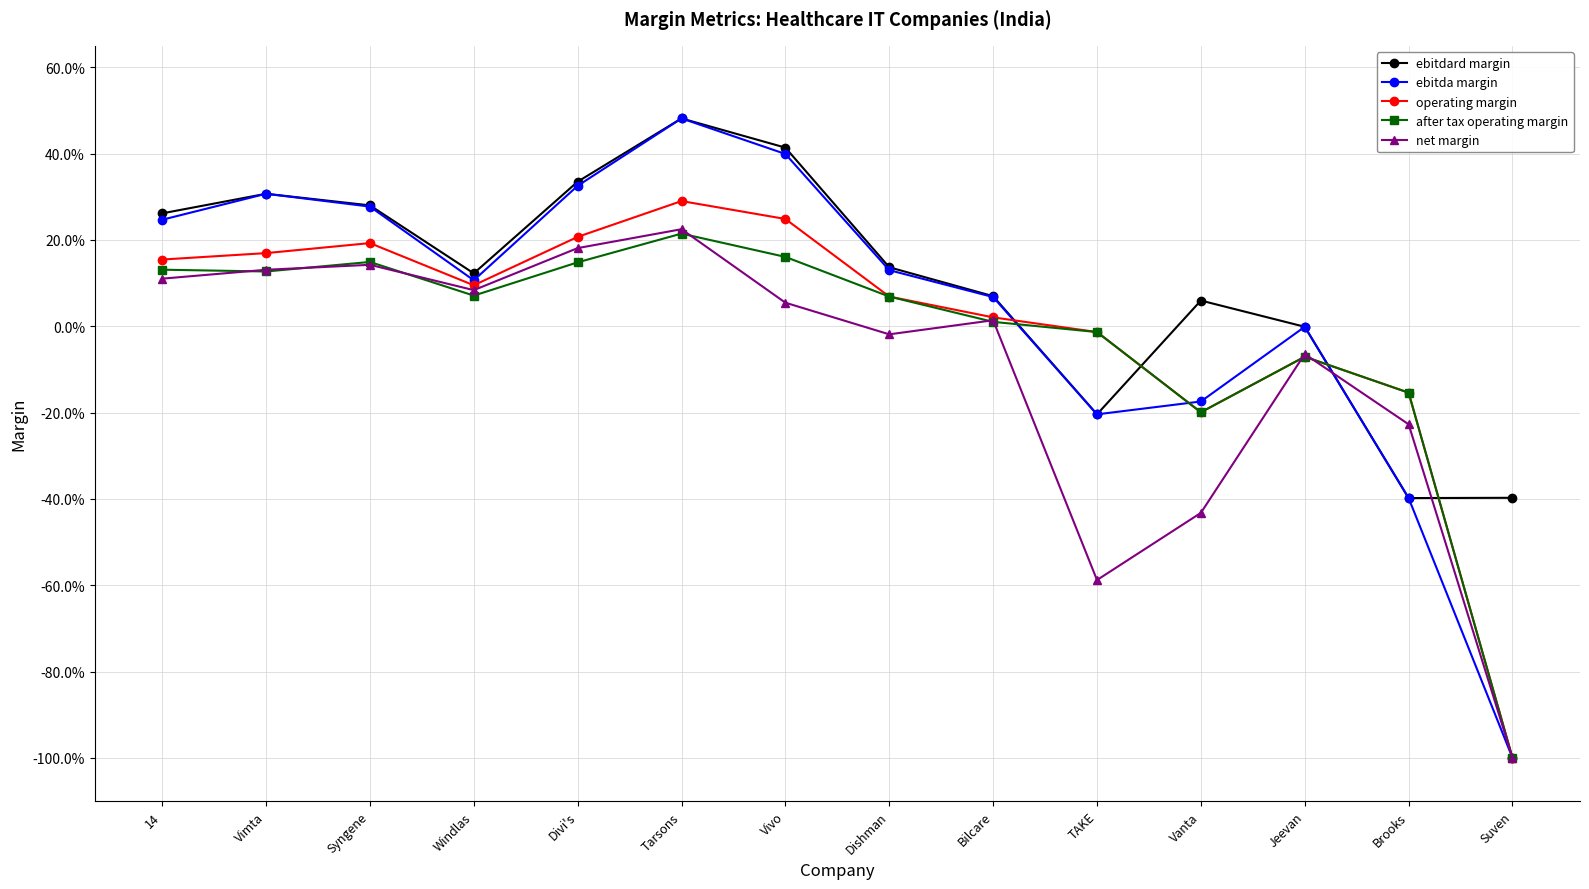

The net margin series shows 0.2 at Tarsons. True or false?

False